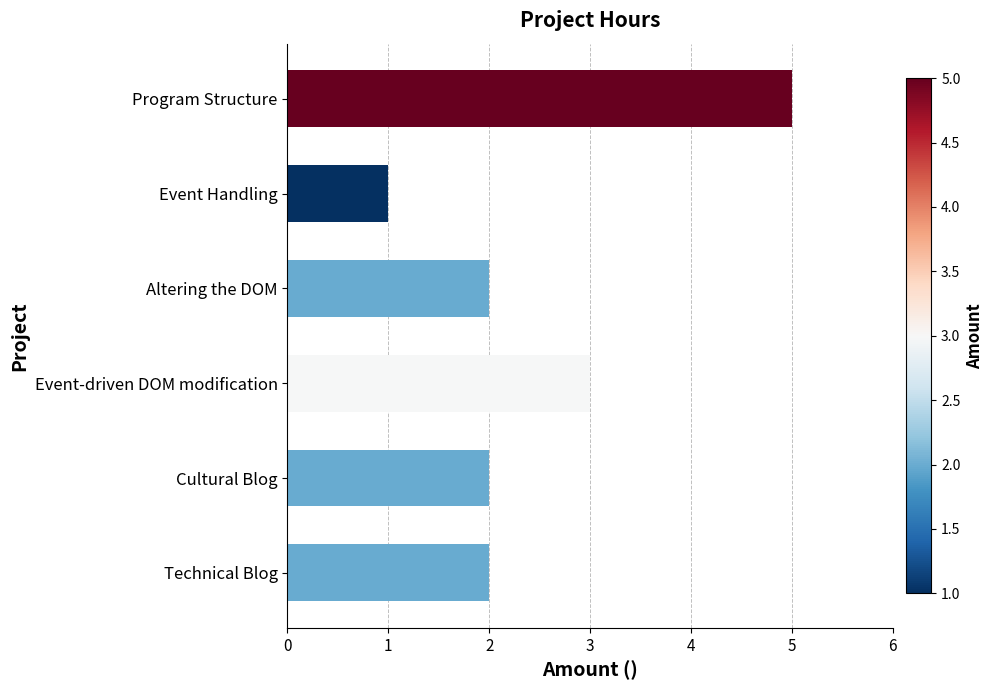

Reading top to bottom, list all the values displayed in this chart.

Program Structure=5	Event Handling=1	Altering the DOM=2	Event-driven DOM modification=3	Cultural Blog=2	Technical Blog=2